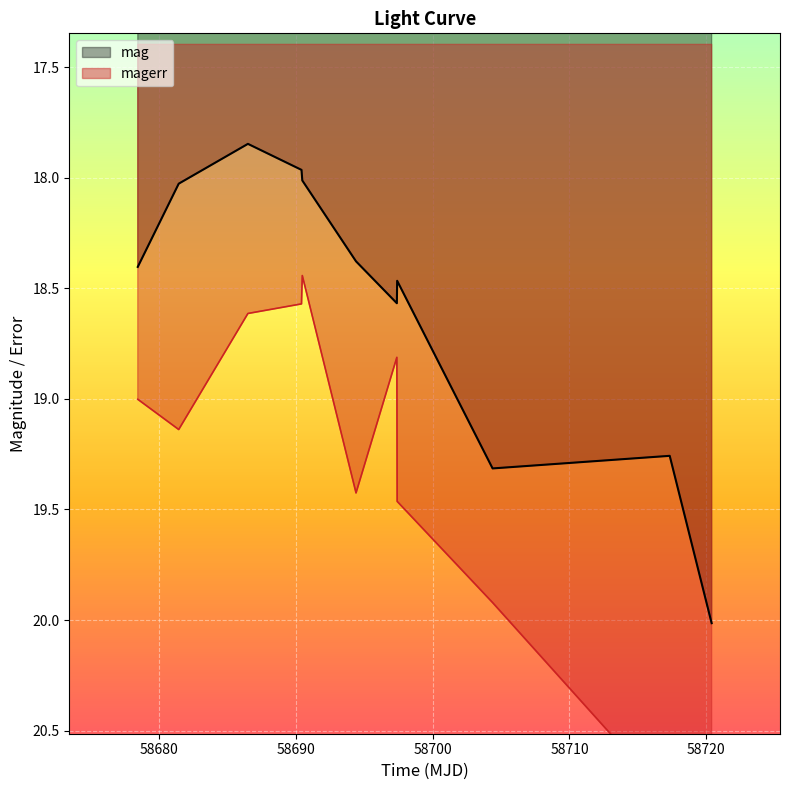

At how many categories does at least one series exceed 18?

11